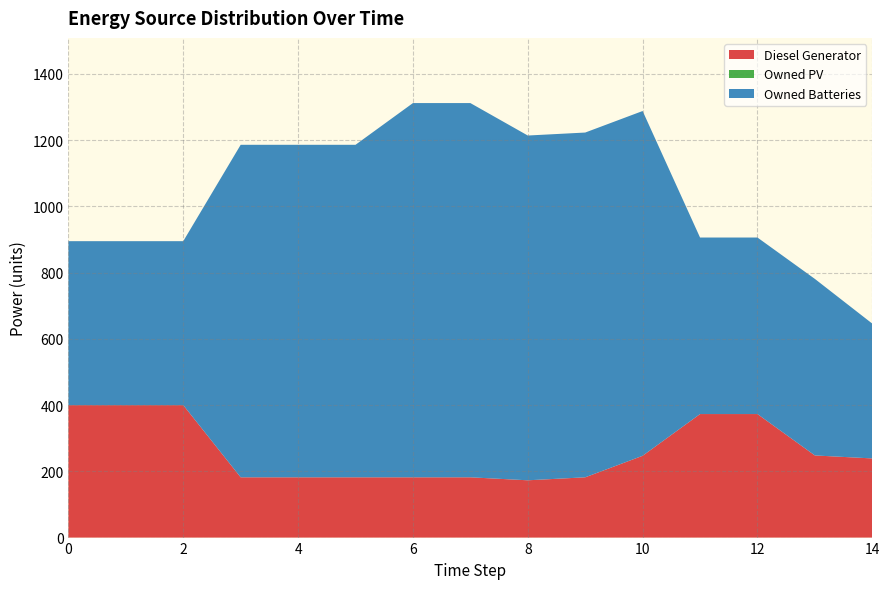

Reading left to right, extract all data points from this chart.

Diesel Generator: 0=400	1=400	2=400	3=182	4=182	5=182	6=182	7=182	8=173	9=182	10=247	11=373	12=373	13=248	14=239
Owned PV: 0=0	1=0	2=0	3=0	4=0	5=0	6=0	7=0	8=0	9=0	10=0	11=0	12=0	13=0	14=0
Owned Batteries: 0=495	1=495	2=495	3=1004	4=1004	5=1004	6=1130	7=1130	8=1041	9=1041	10=1041	11=533	12=533	13=533	14=407